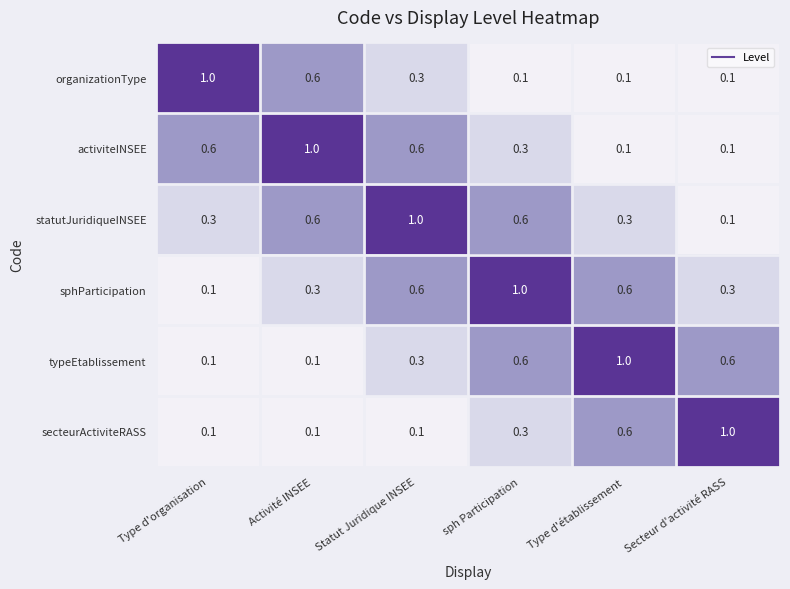

What is the greatest value displayed?

1.0